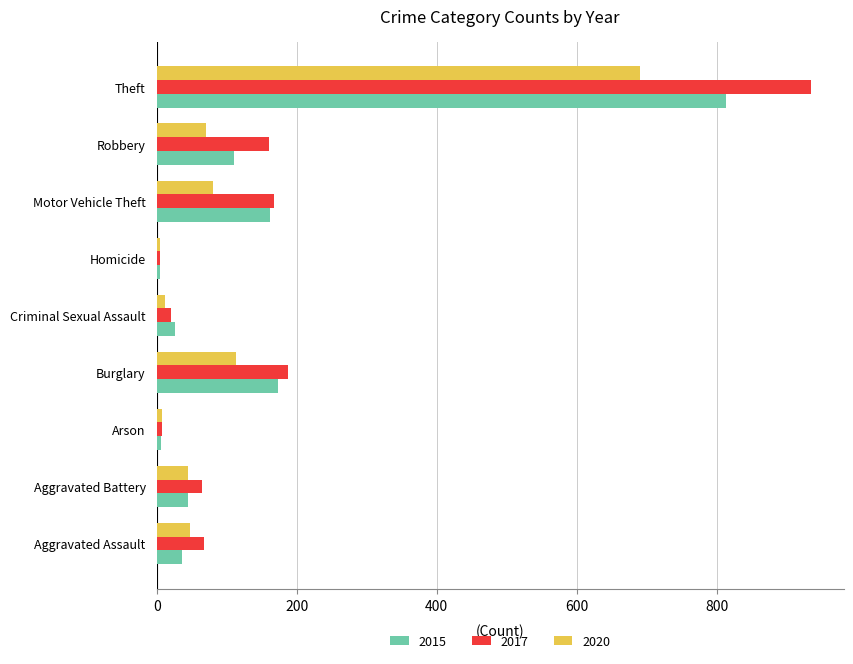

What value does the 2015 series have at Motor Vehicle Theft?

162